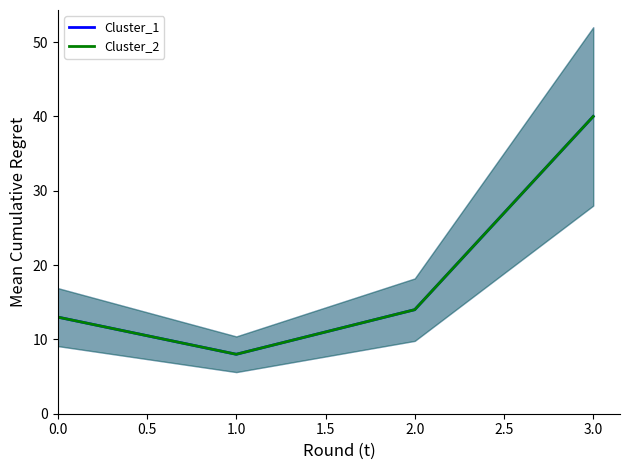

What are all the series names shown in the legend?

Cluster_1, Cluster_2